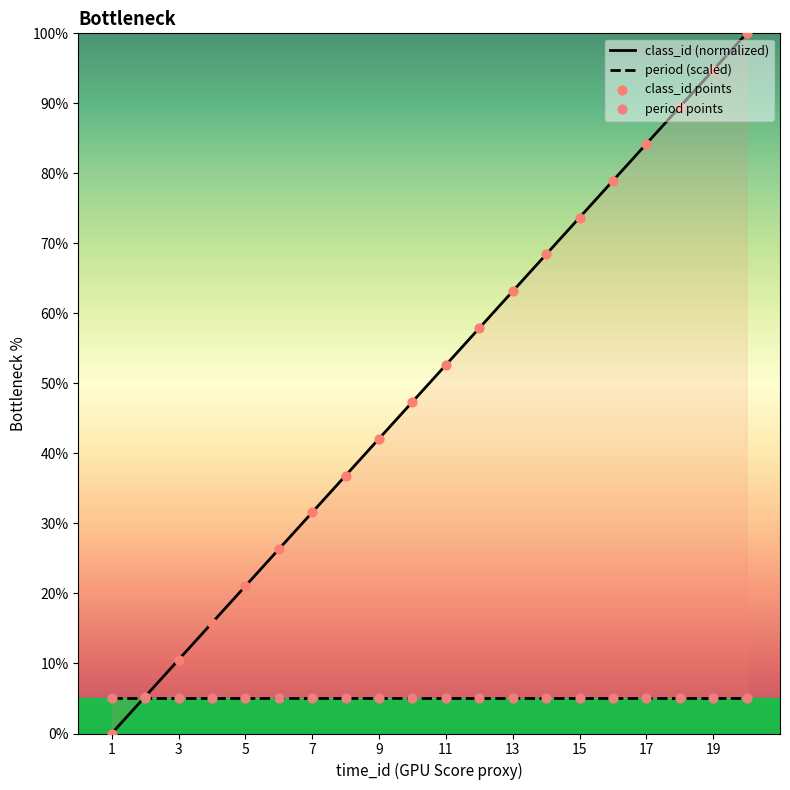

Approximately how many times larger is the value at 10 compared to 11?

0.9